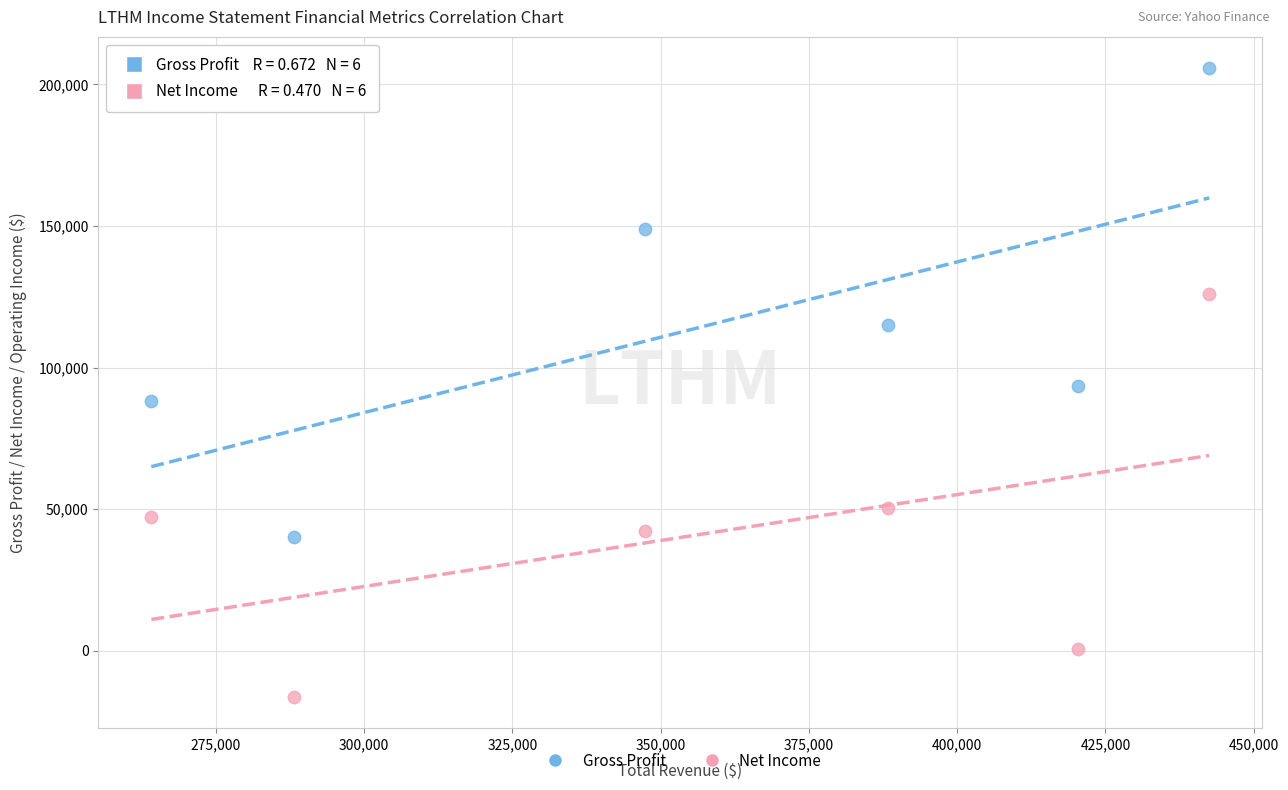

Which series contains the lowest Y value?

Net Income